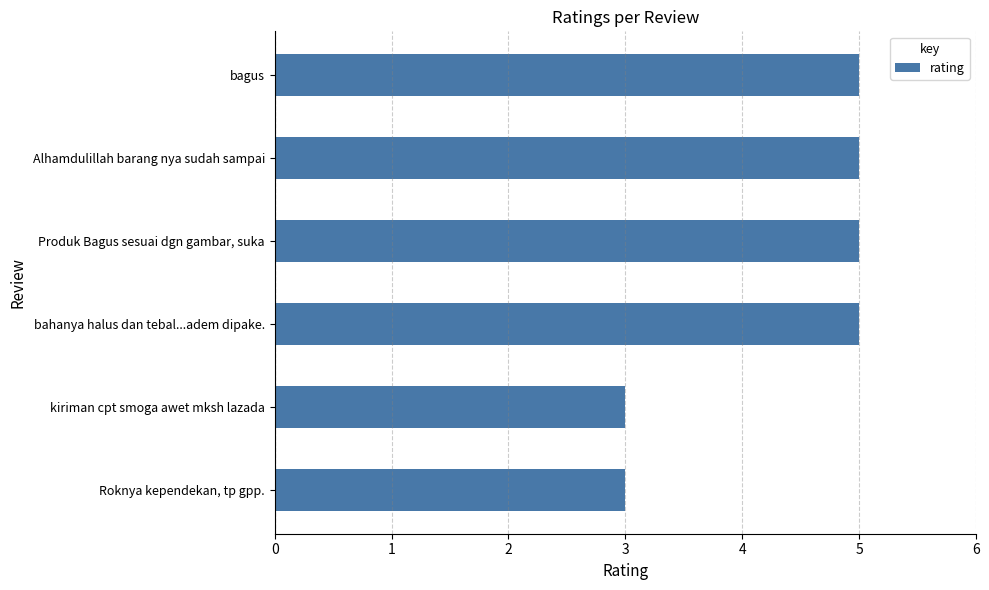

What is the difference between the maximum and second lowest values?

2